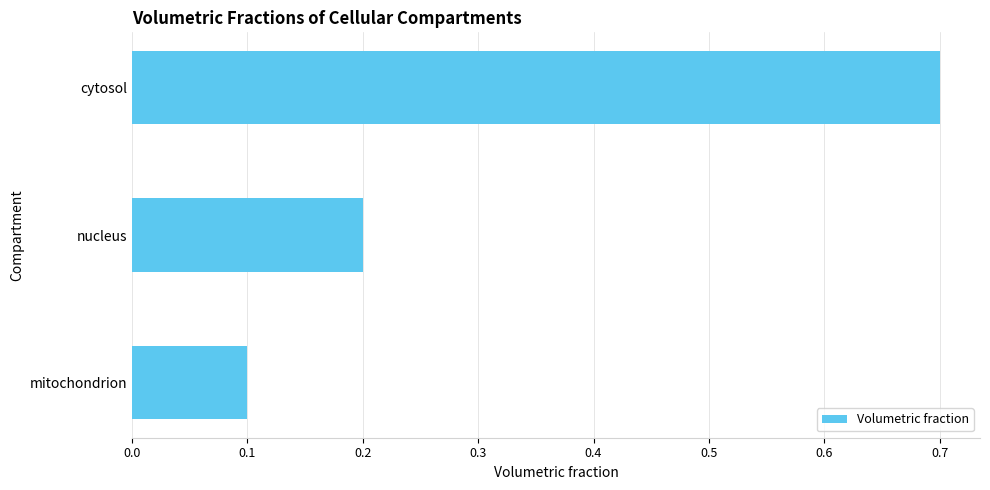

Reading bottom to top, what are all the values shown in this chart?

0.1	0.2	0.7